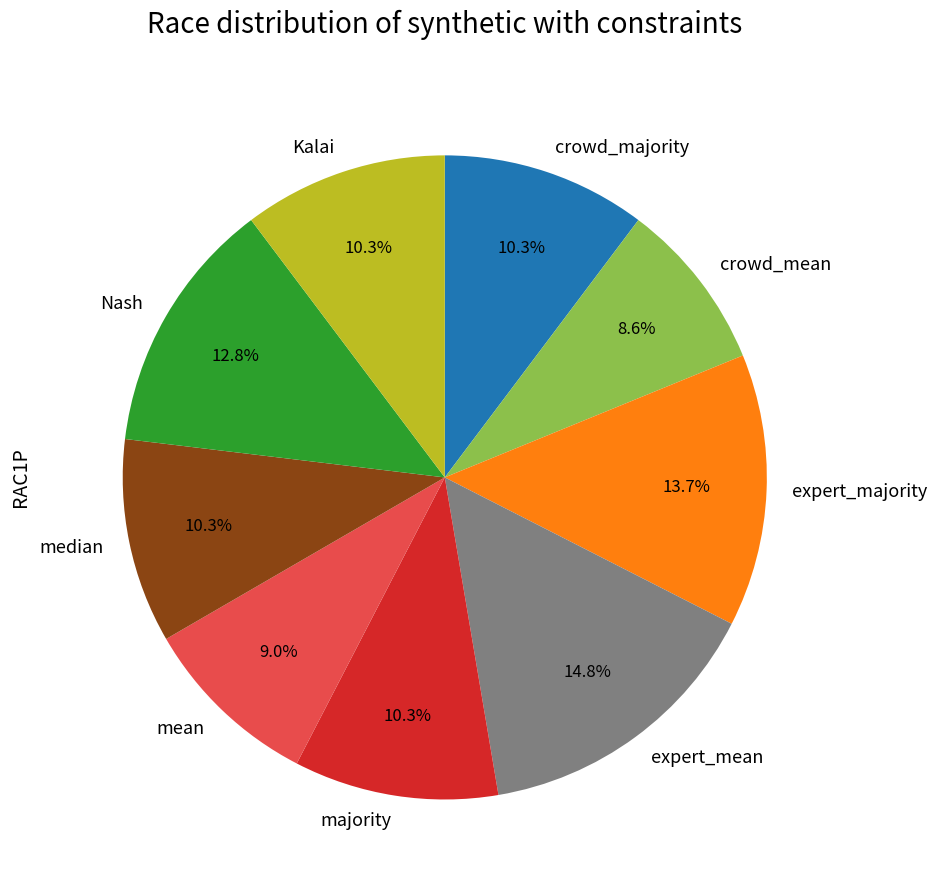

How many segments does this pie chart have?

9